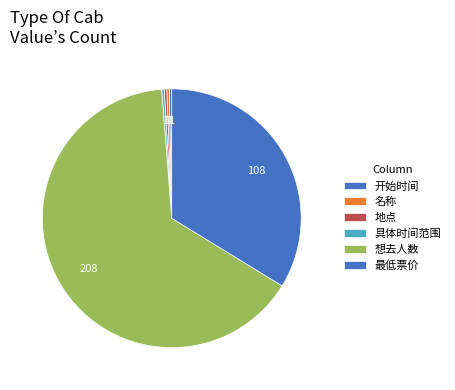

To the nearest percent, what is the difference between the 想去人数 and 具体时间范围 slice percentages?

65%